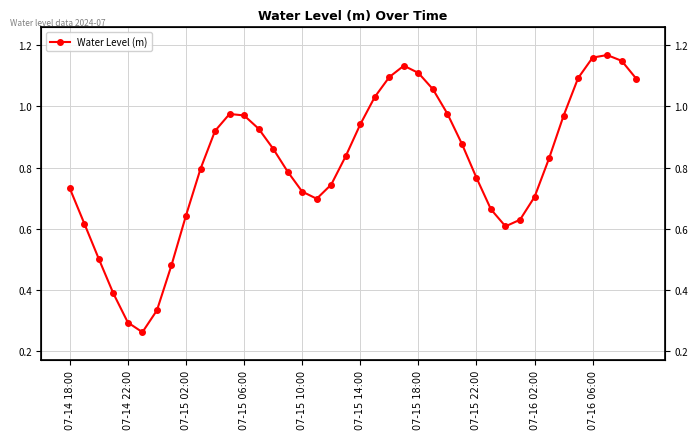

How many categories are shown in the chart?

40